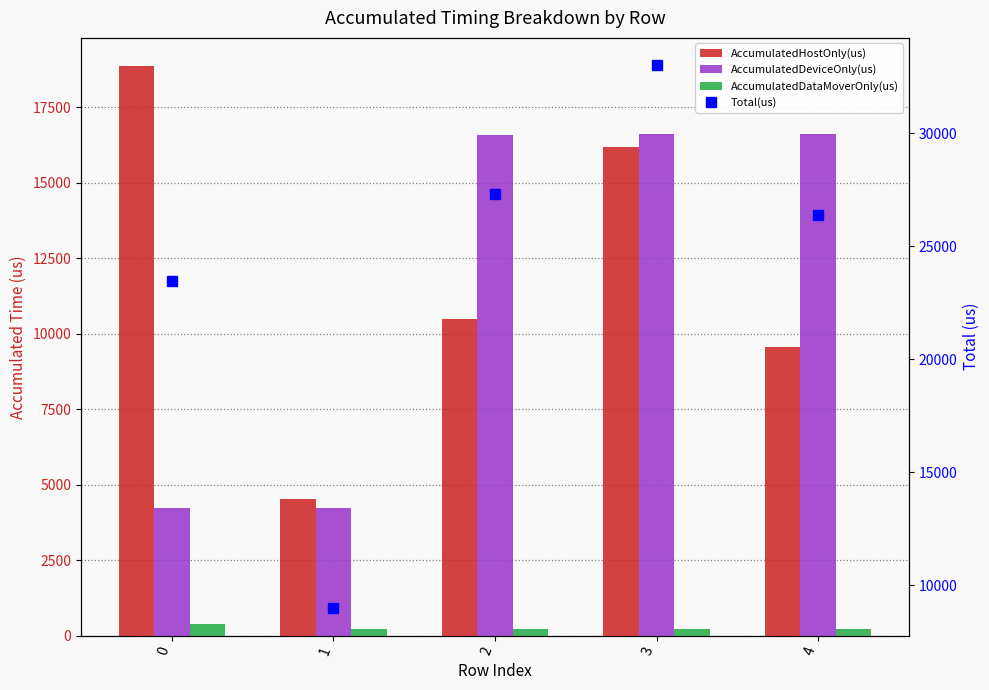

Between 2 and 4, which series saw the biggest shift?

AccumulatedHostOnly(us)